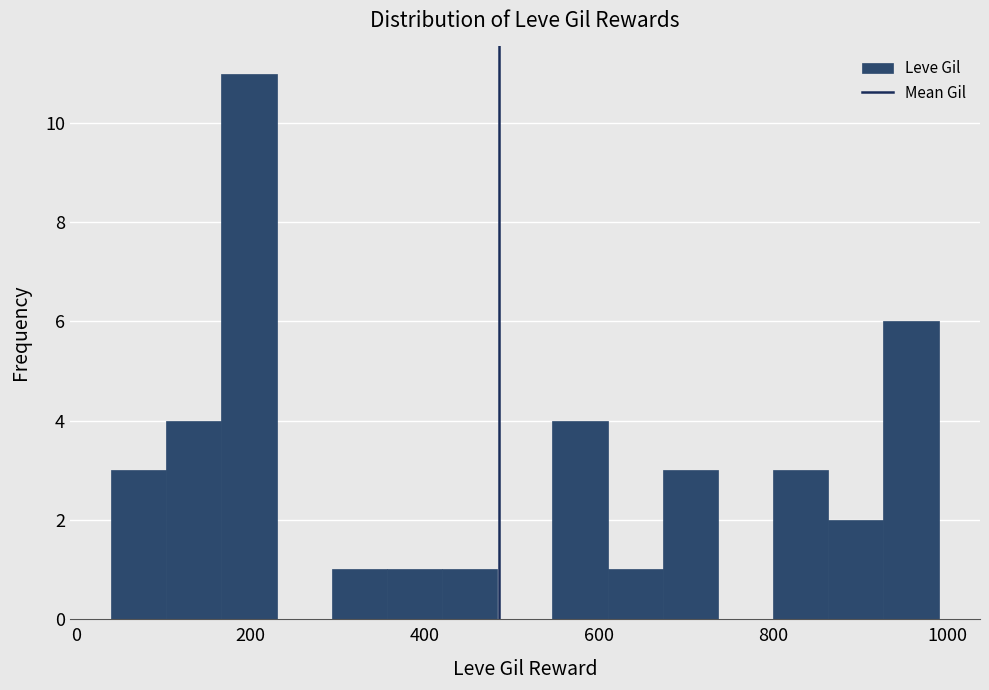

Read against the x-axis, roughly where is the centre of the tallest bar?

200